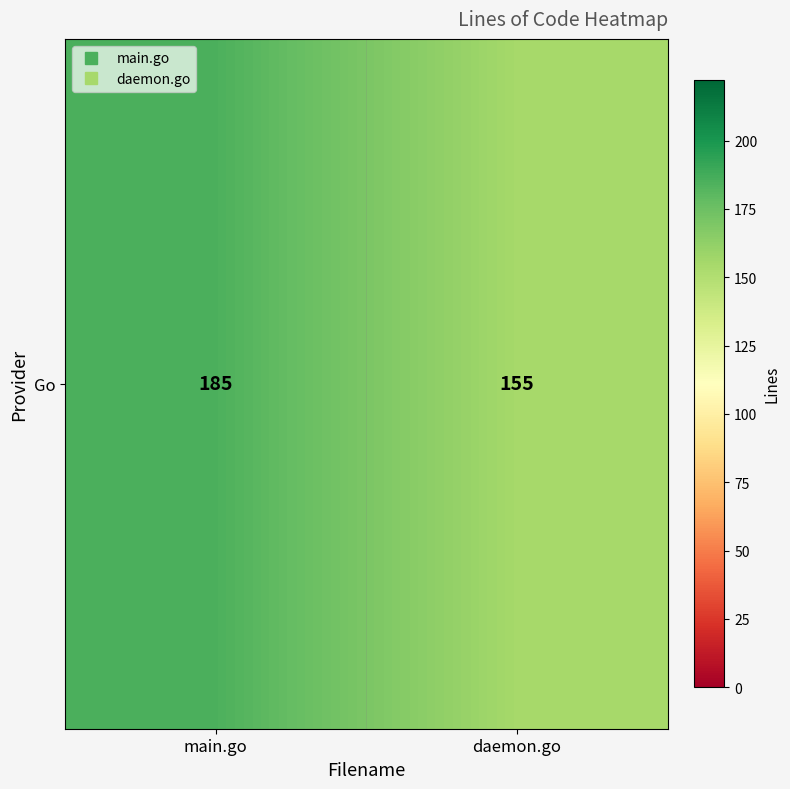

True or false: the data shows 185 at main.go.

True